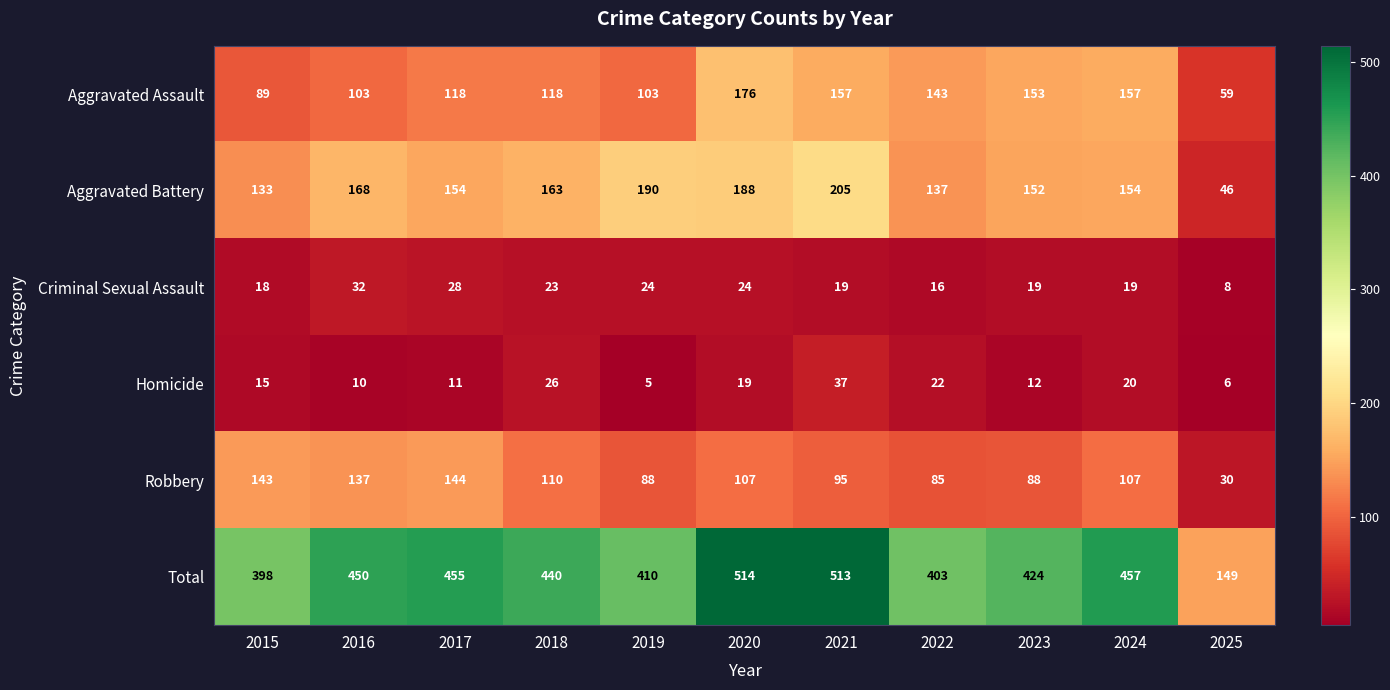

At 2016, list the series in order from largest to smallest.

Total, Aggravated Battery, Robbery, Aggravated Assault, Criminal Sexual Assault, Homicide